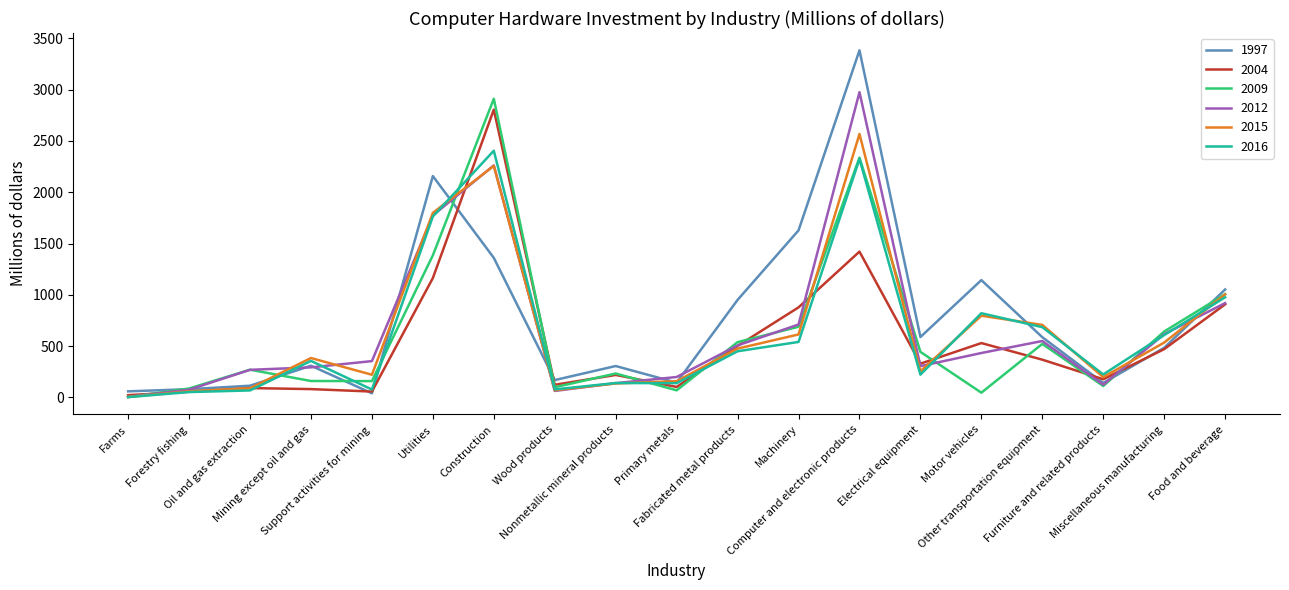

What are all the series names shown in the legend?

1997, 2004, 2009, 2012, 2015, 2016